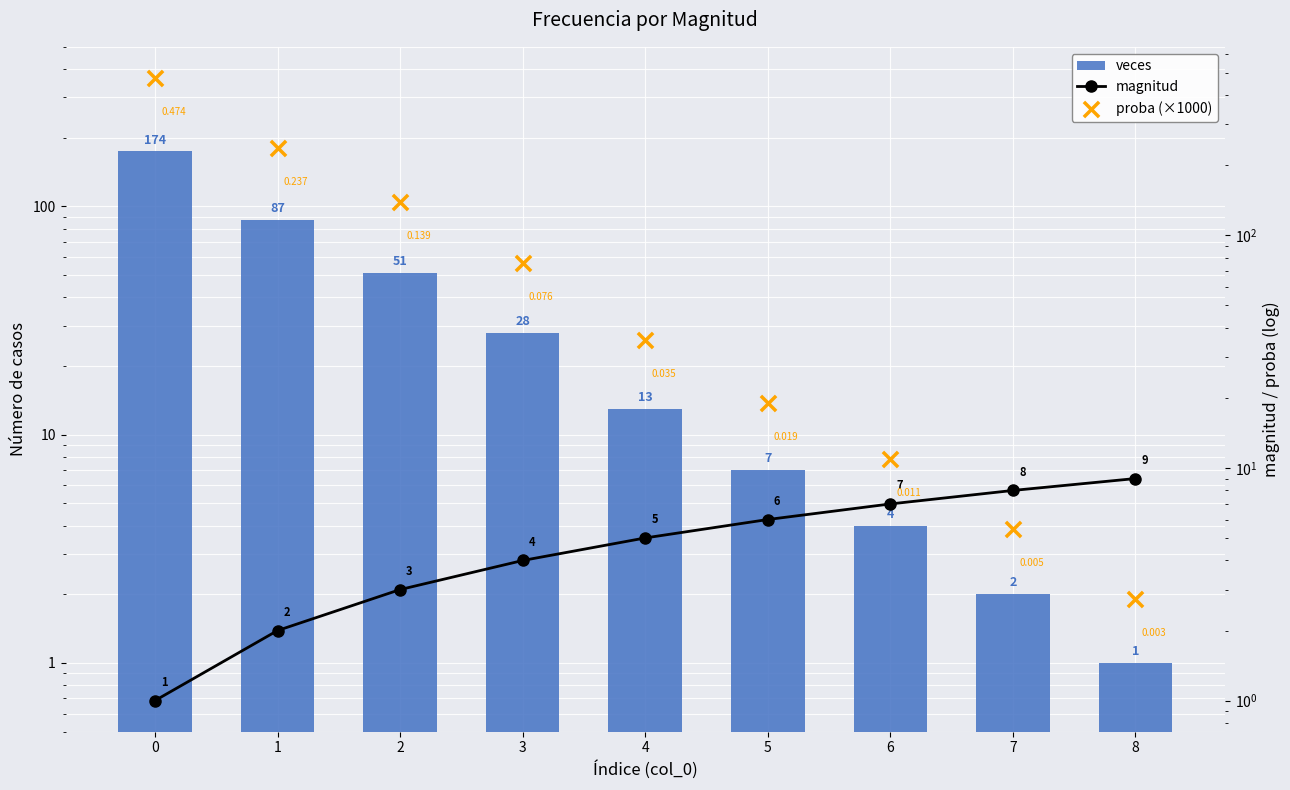

Which series reaches the minimum Y coordinate?

veces